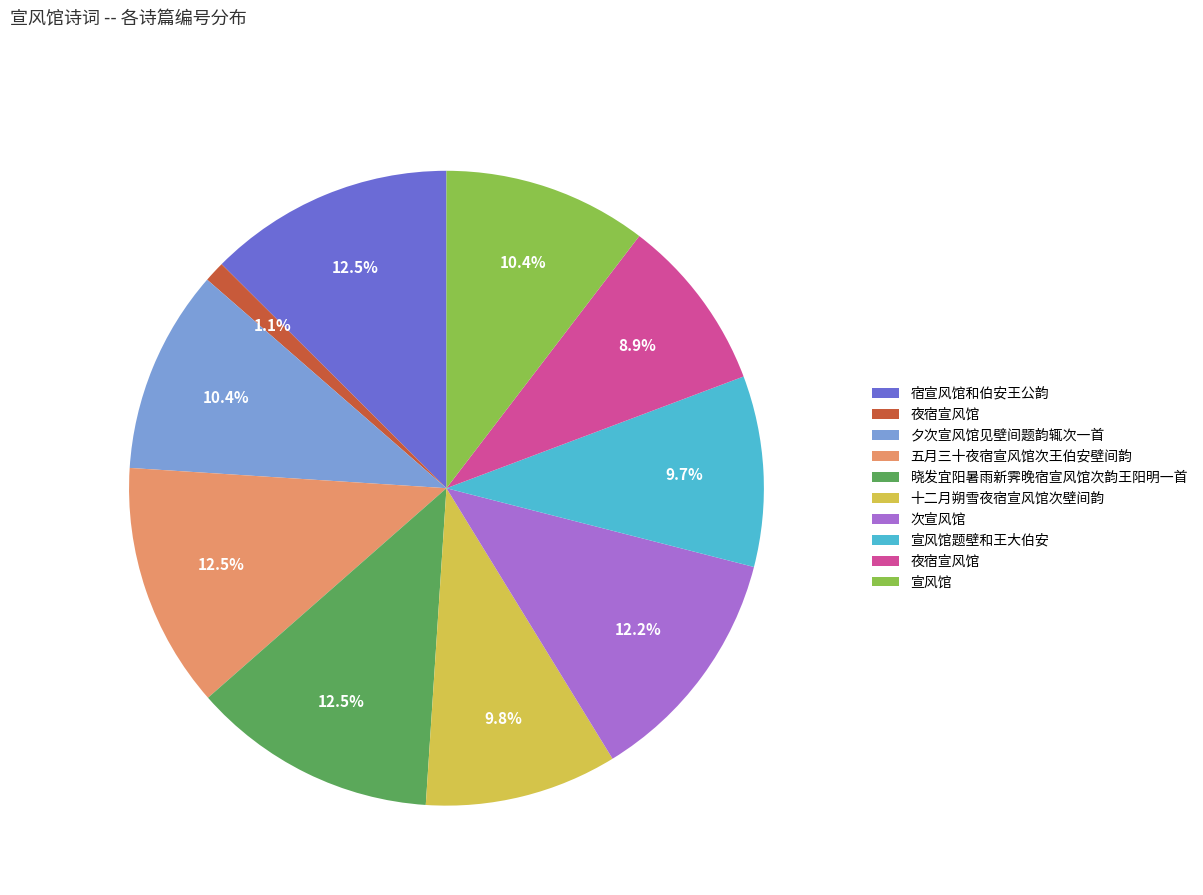

Is there any slice that represents more than half of the pie?

No